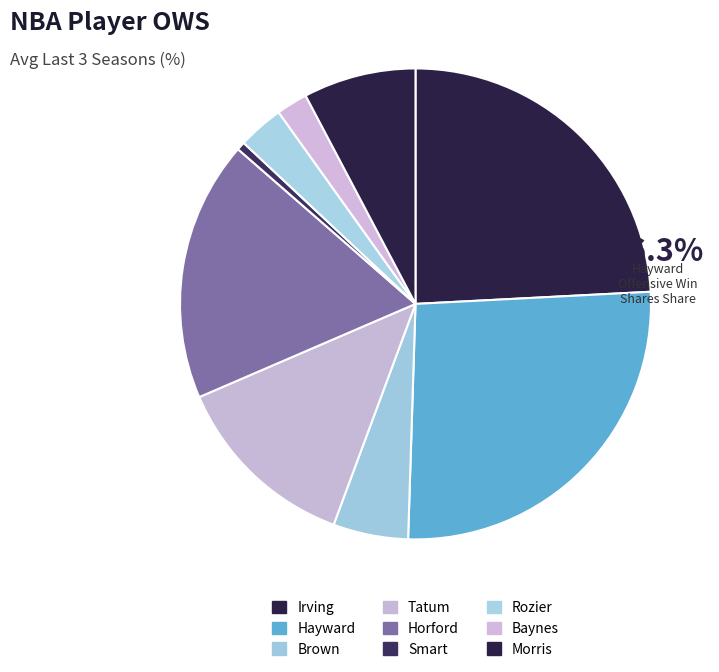

The Smart slice represents 1% of the pie. True or false?

True